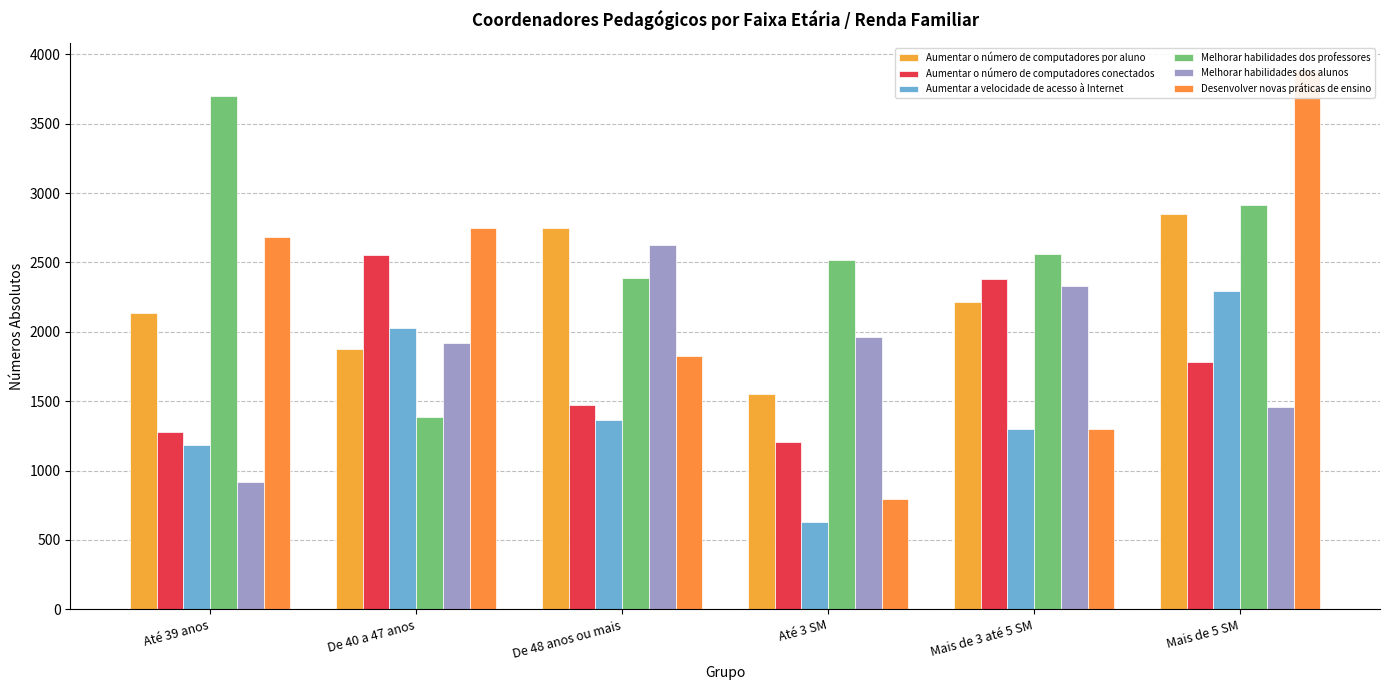

What position from the right is Mais de 3 até 5 SM?

2